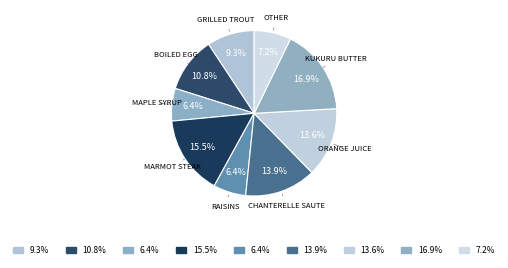

Is there any slice that represents more than half of the pie?

No